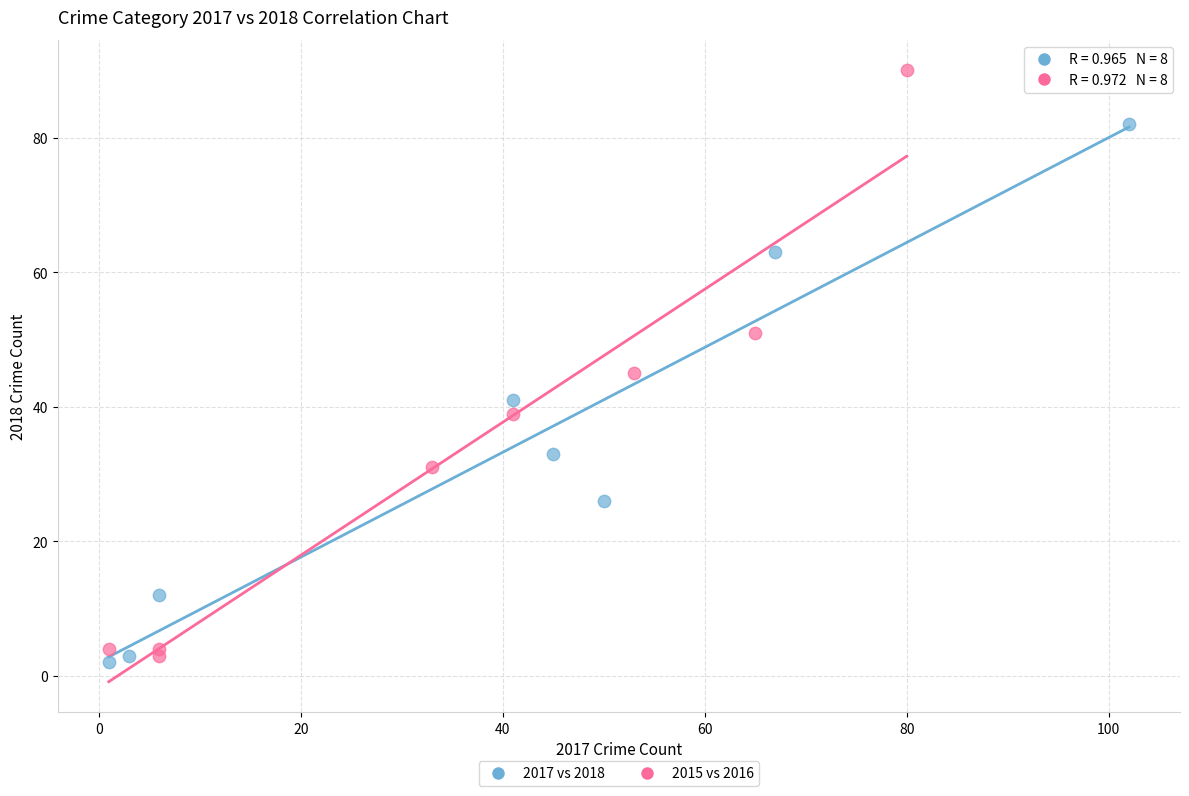

What are all the series names shown in the legend?

2017 vs 2018, 2015 vs 2016